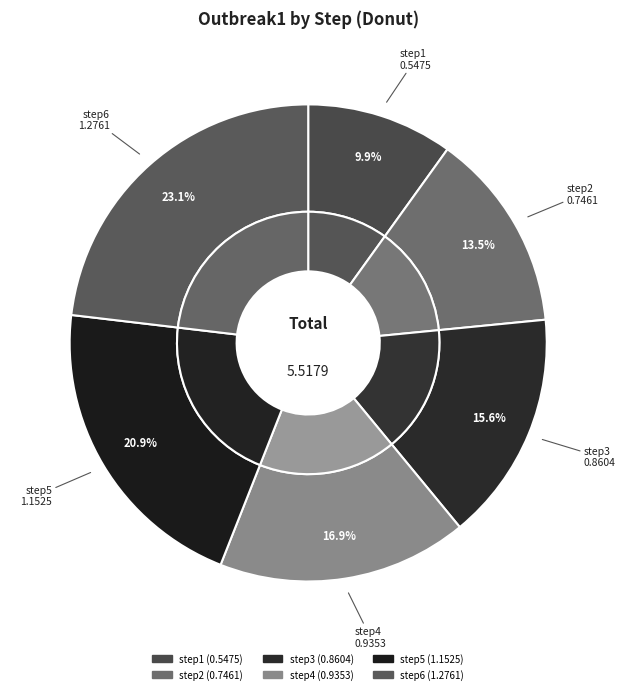

How much of the chart is everything except step6?

76.9%